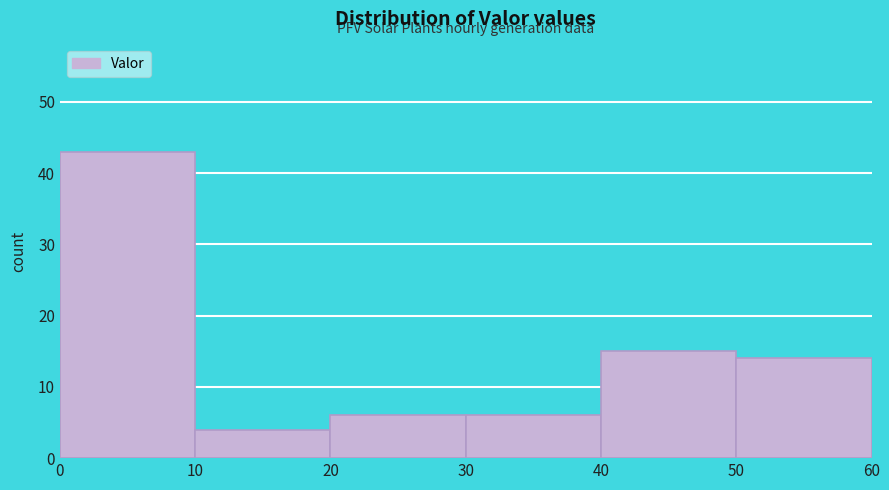

How tall is the bar that spans 30 to 40 on the x-axis? The values are not printed on the chart, so give them approximately, as read against the axis.

6